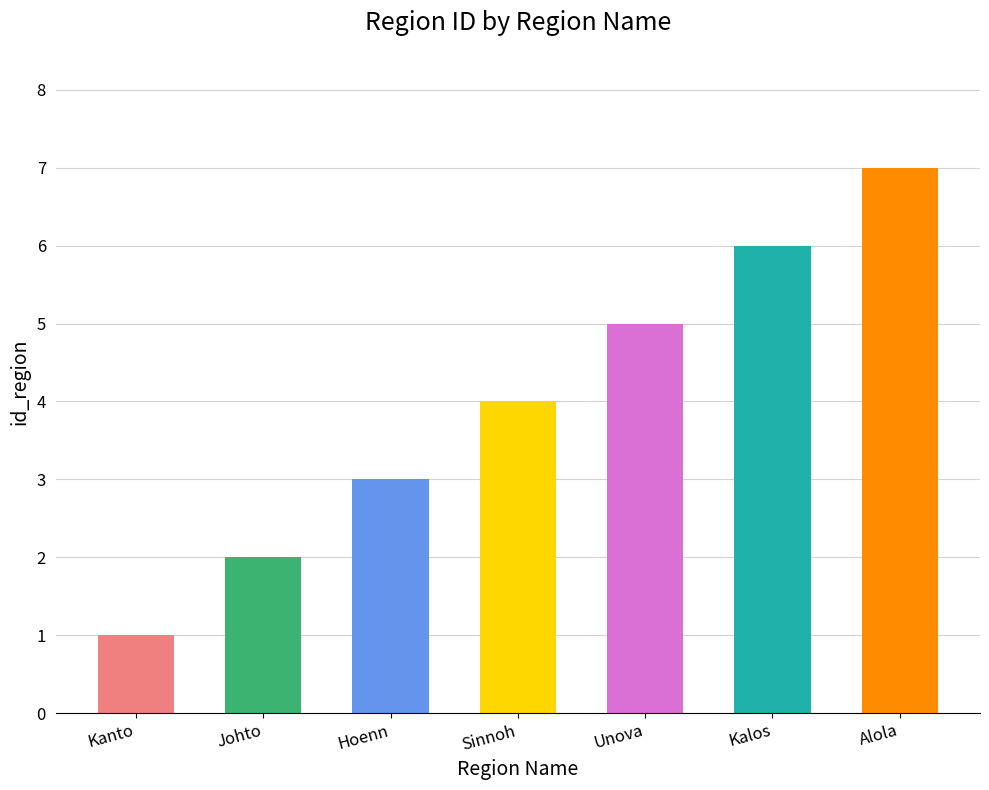

What position from the left is Kalos?

6